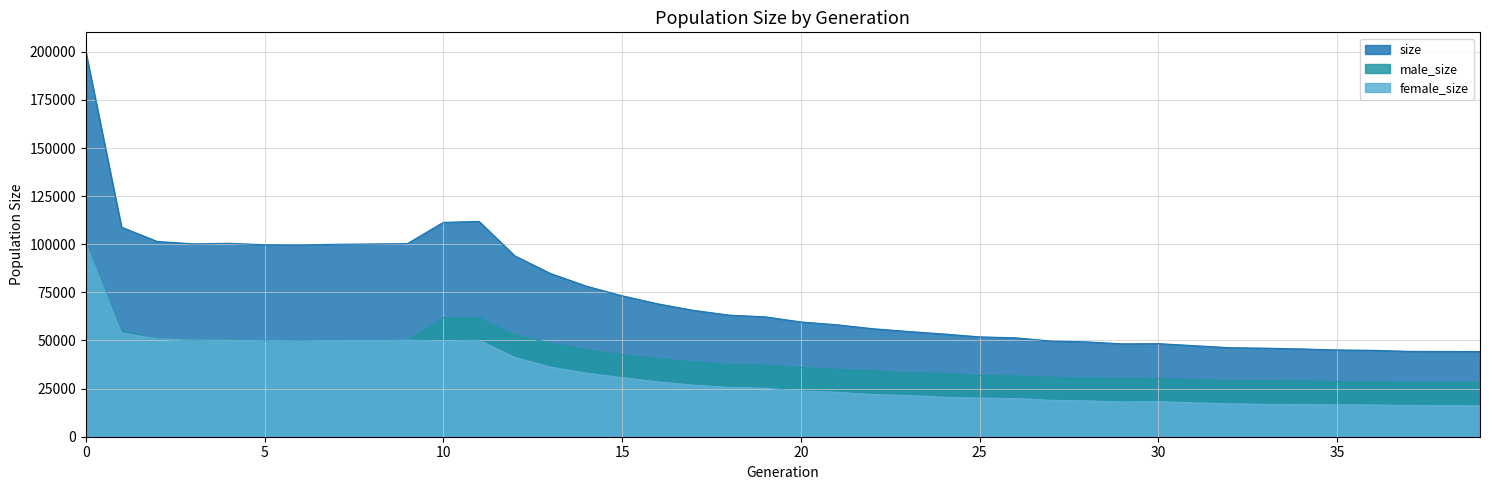

Where is the first local maximum for female_size?

9